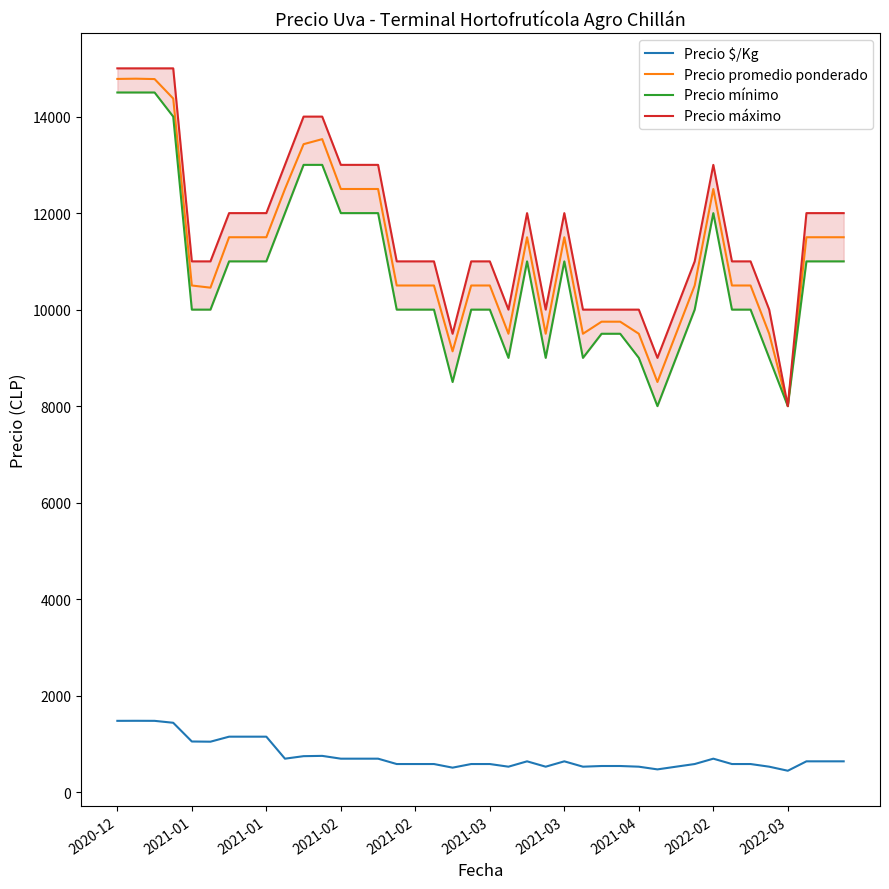

Does the chart have visible grid lines?

No